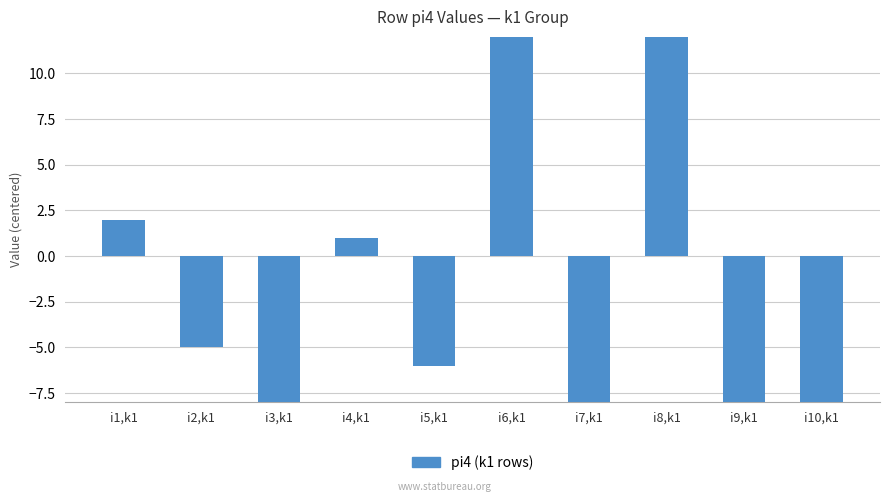

List the labels in order of value, largest first.

i6,k1, i8,k1, i1,k1, i4,k1, i2,k1, i5,k1, i9,k1, i10,k1, i3,k1, i7,k1